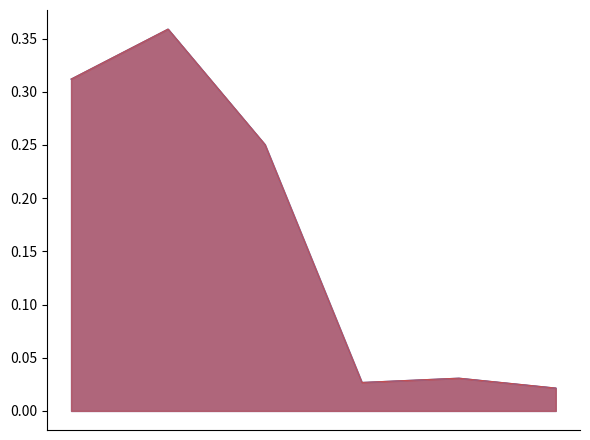

Where is the first local minimum for Edge average expression derived specificity?

MuSCs->ECs